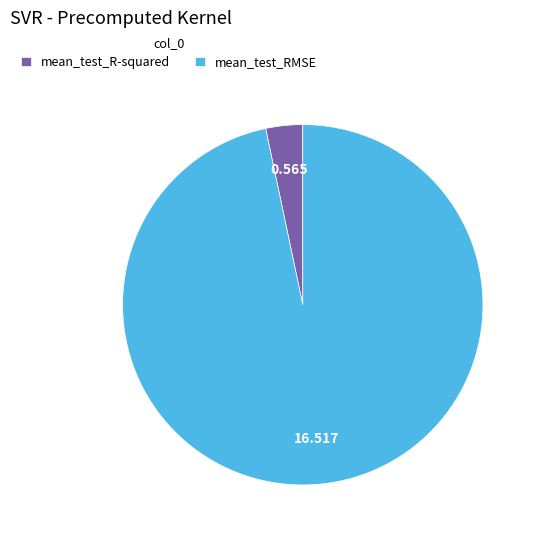

Rank the categories by value from highest to lowest.

mean_test_RMSE, mean_test_R-squared